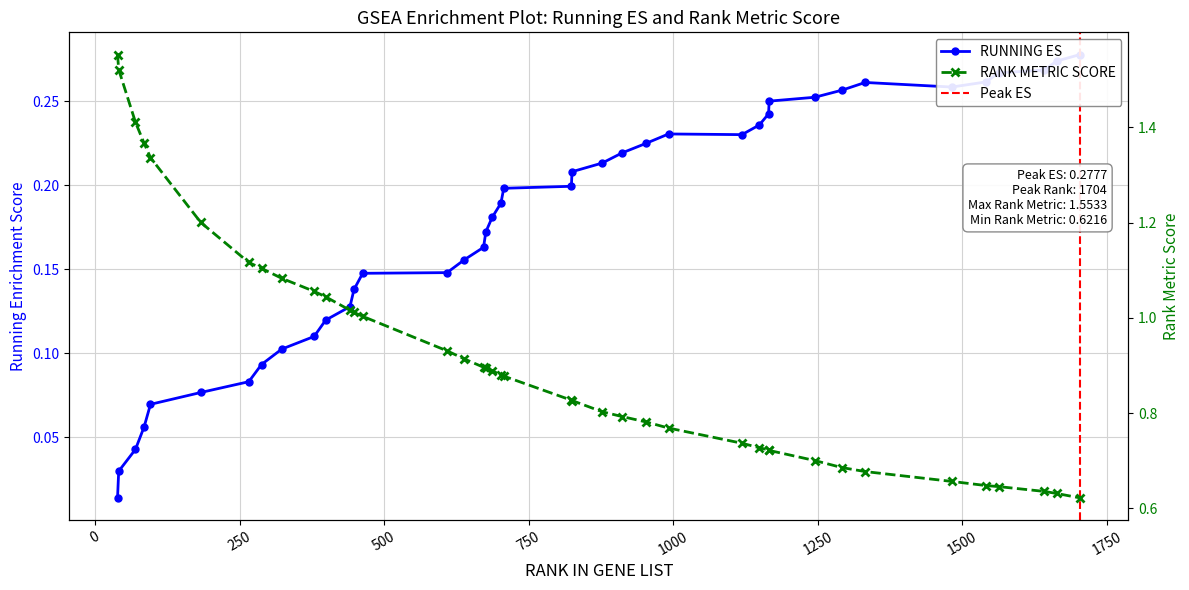

What is the value of the RANK METRIC SCORE point at the 20th from the left?

0.9